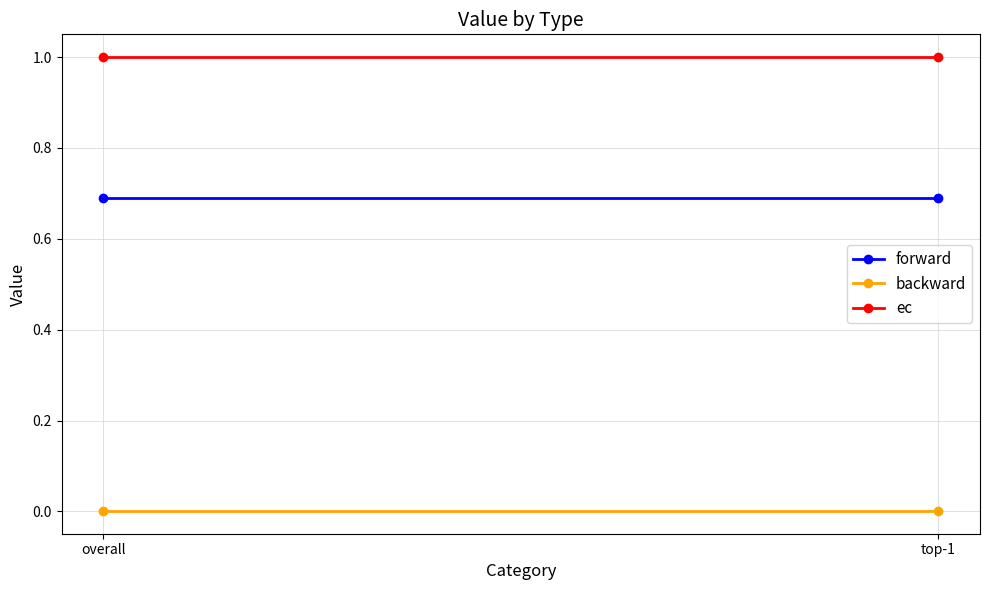

Which has a higher value, overall or top-1?

overall